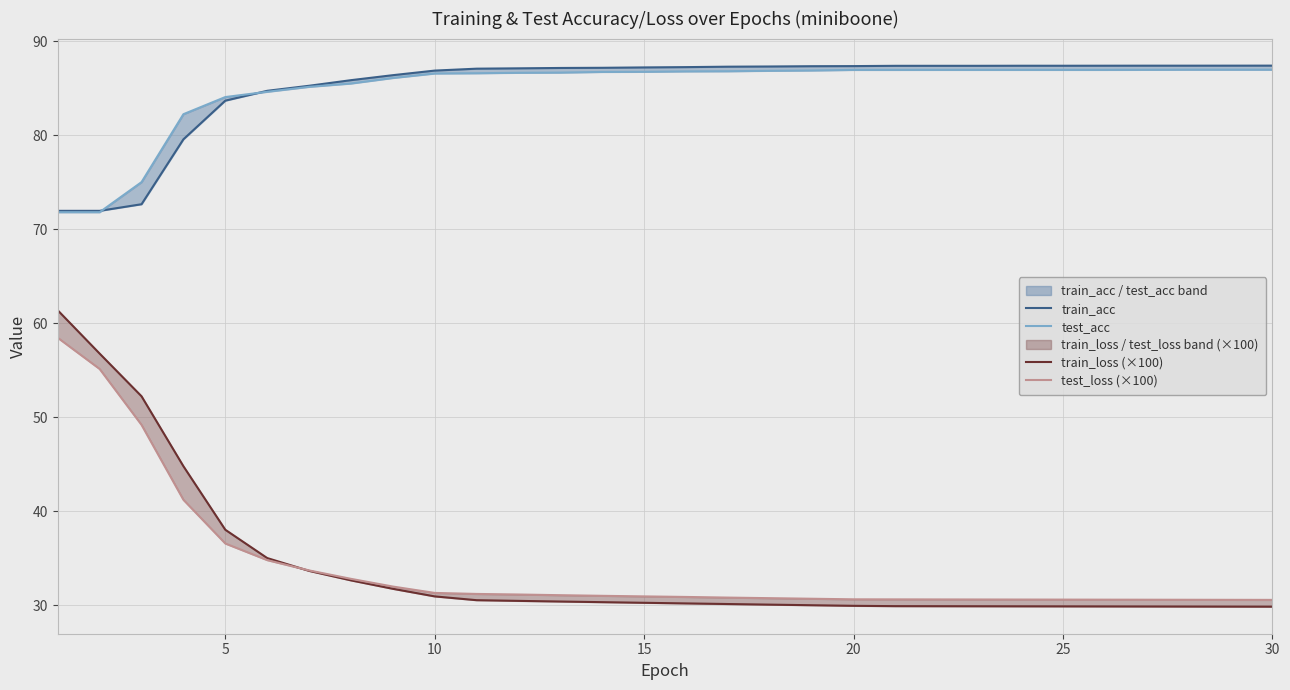

Is it true that train_loss (×100) equals 63.4 at 15?

False